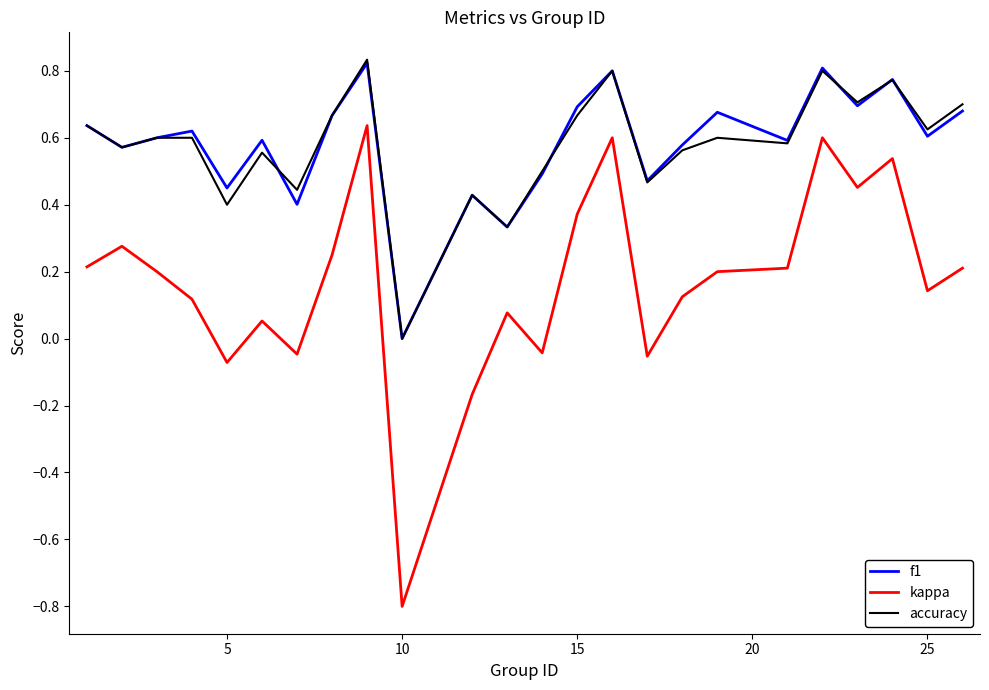

Which series has the widest spread of values?

kappa